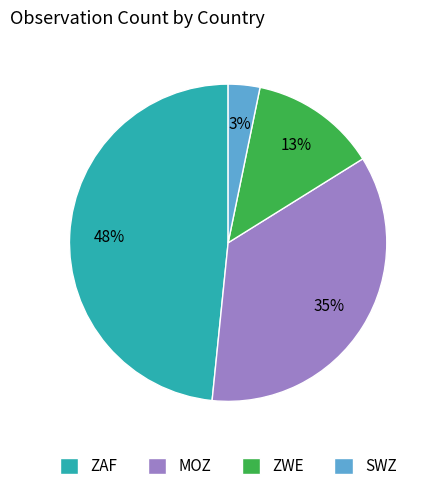

Is ZAF the majority of the pie?

No